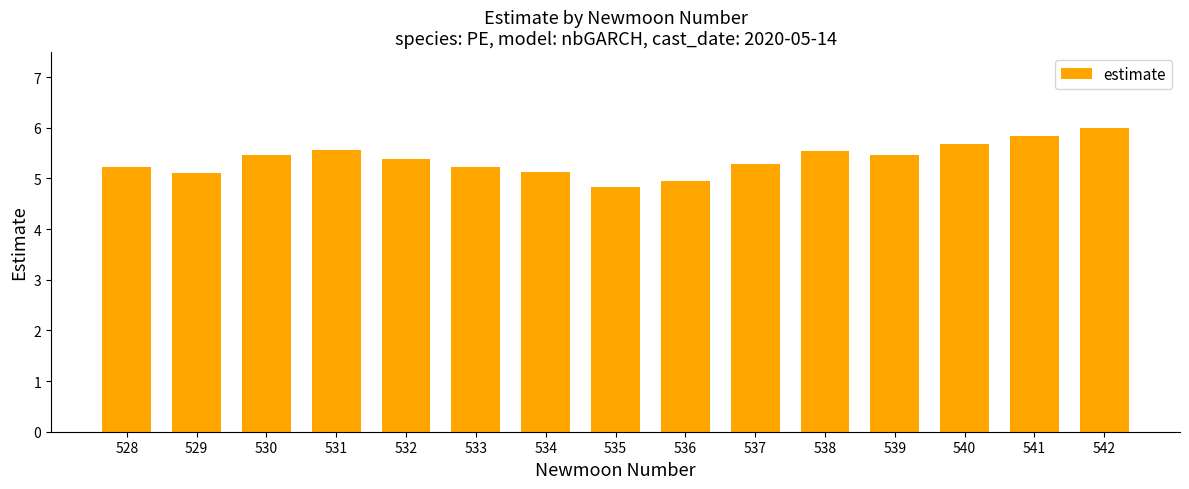

Read the value at 538.

5.5